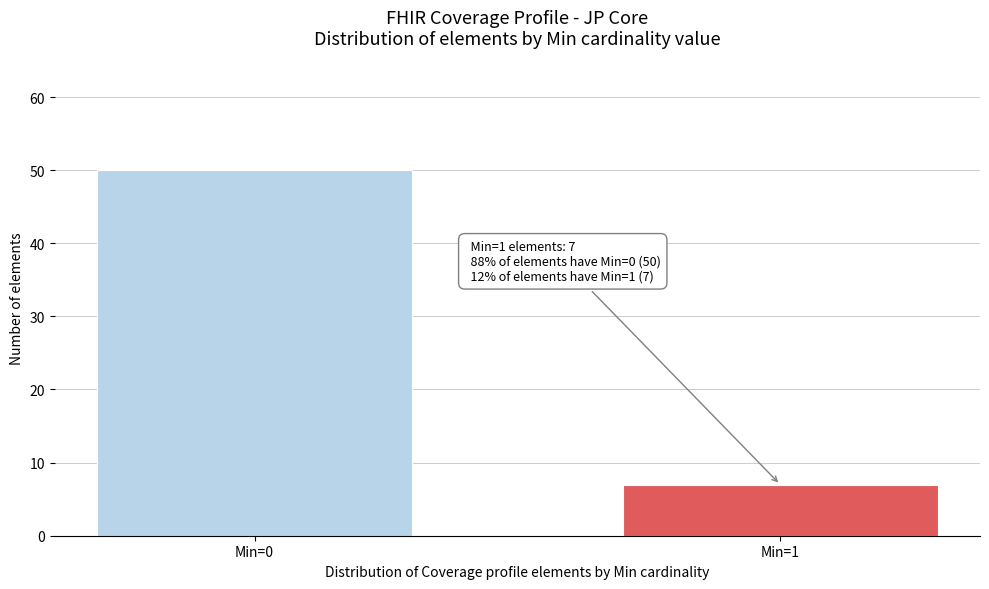

Reading right to left, transcribe all the data shown in this chart.

7	50